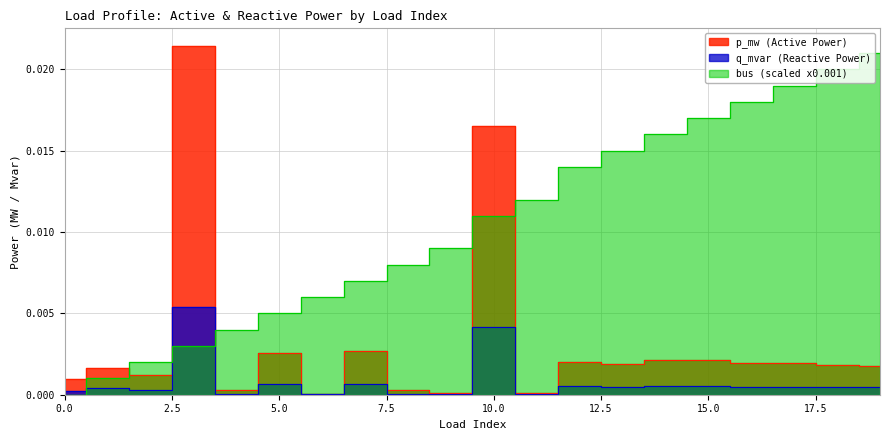

Which category has the lowest value in the q_mvar series?

6